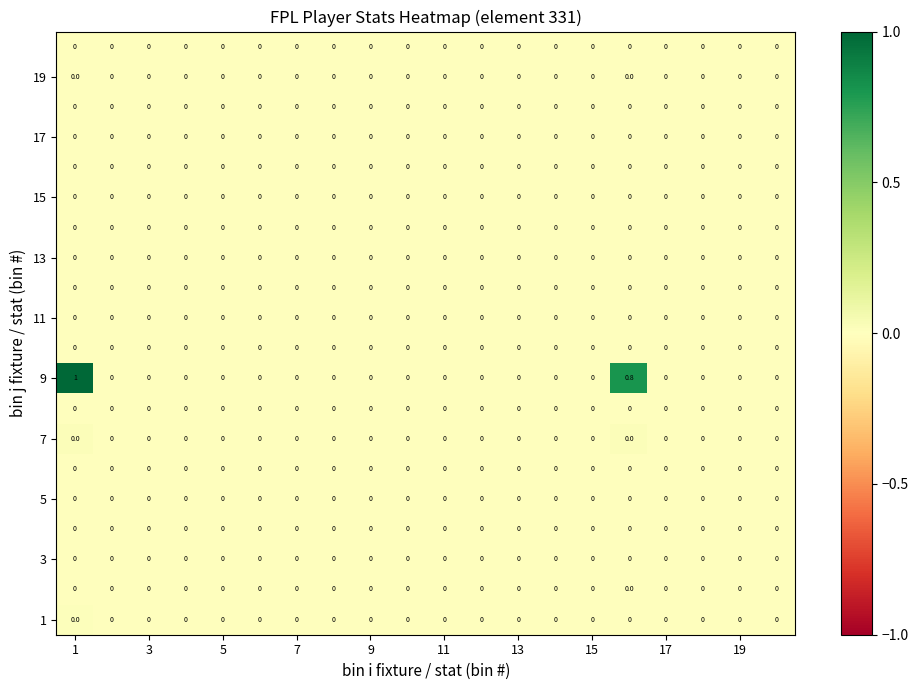

What is the greatest value displayed?

1.0